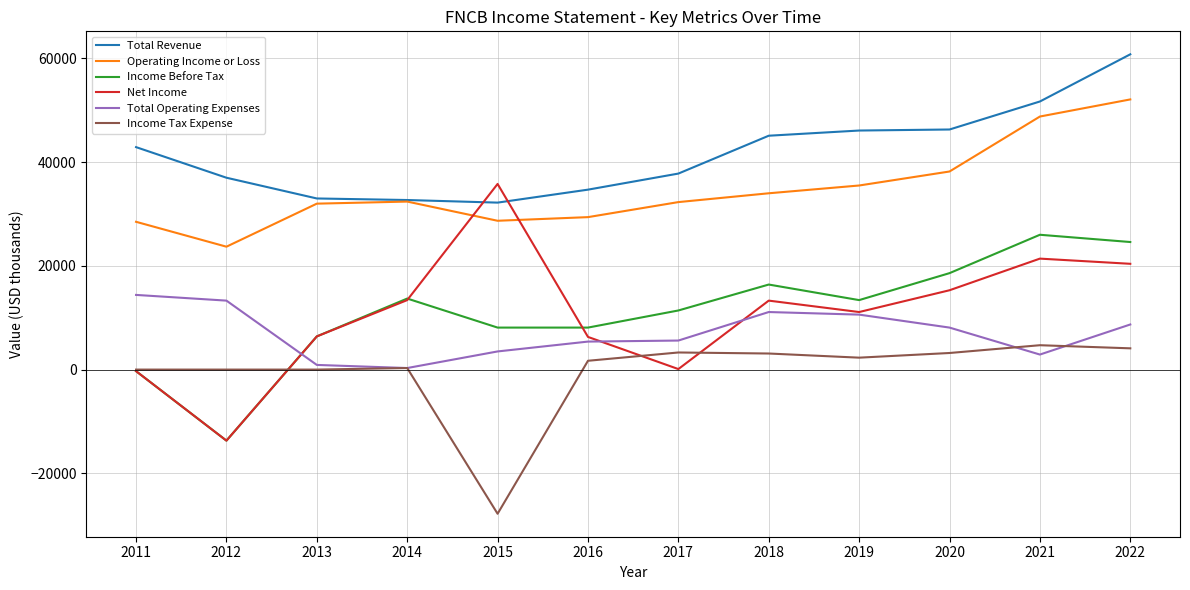

What are all the series names shown in the legend?

Total Revenue, Operating Income or Loss, Income Before Tax, Net Income, Total Operating Expenses, Income Tax Expense